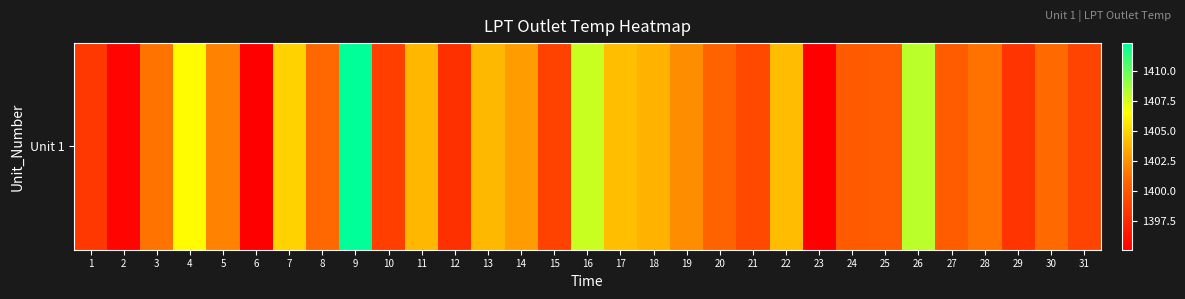

The value at 1 is 2368.5. True or false?

False